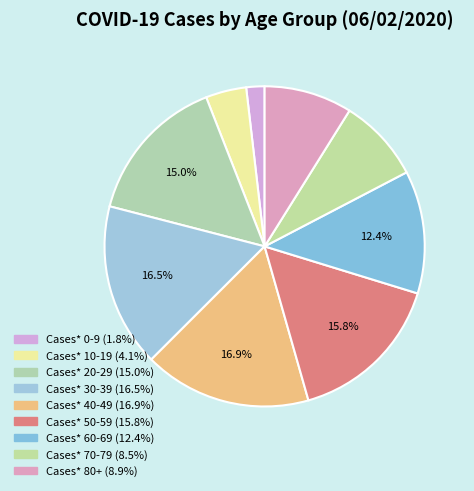

How much of the chart is everything except Cases* 40-49?

83.1%